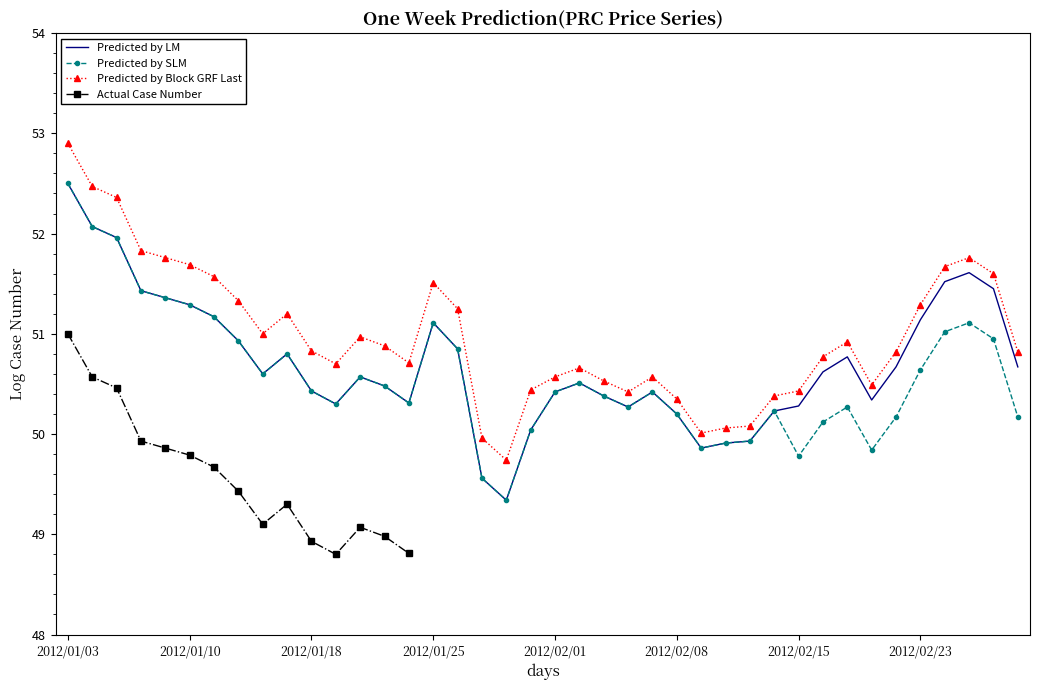

True or false: Prediction and Actual intersect in this chart.

False